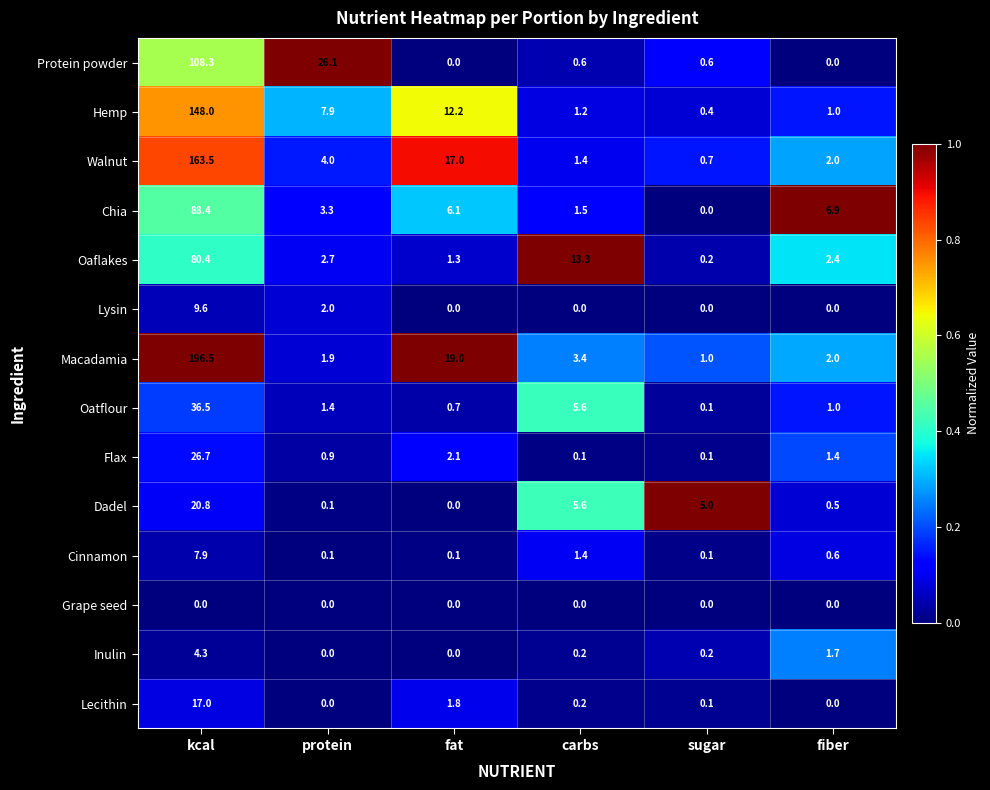

What is the sum of all Flax values?

31.3